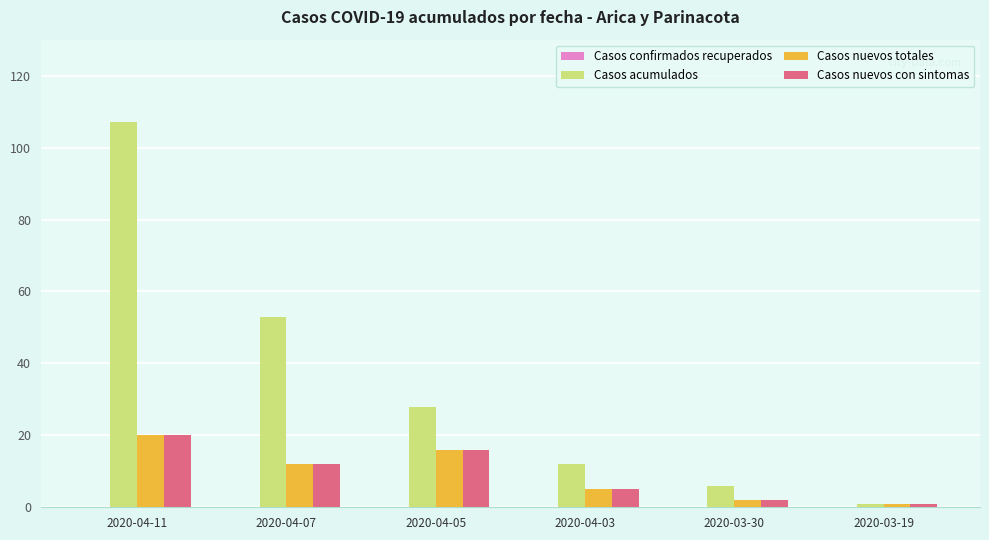

What is the label of the 3rd bar from the right?

2020-04-03